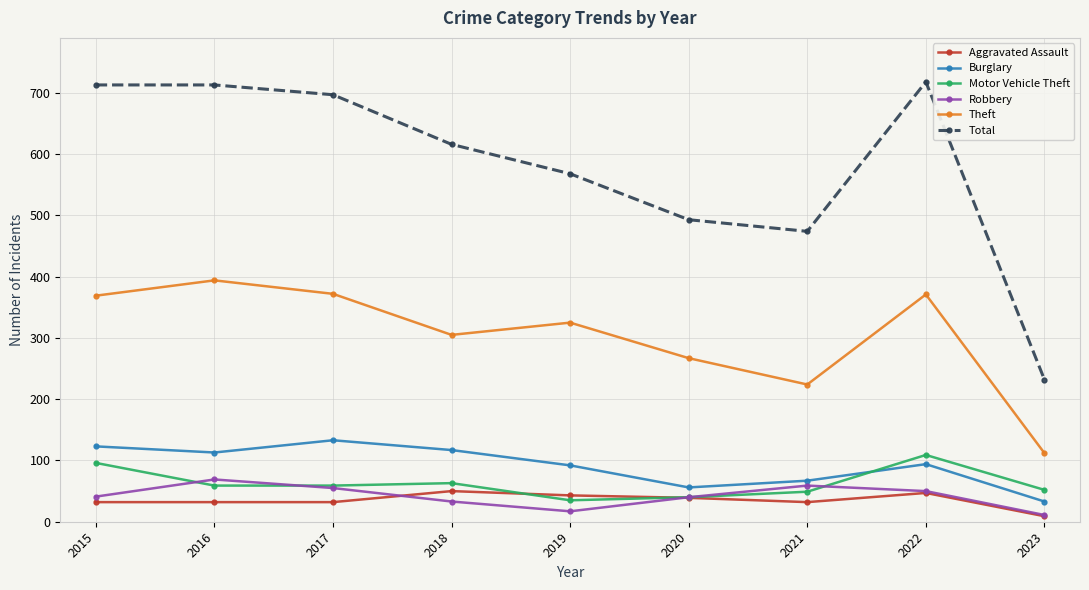

Rank the series by their maximum value, from lowest to highest.

Aggravated Assault, Robbery, Motor Vehicle Theft, Burglary, Theft, Total